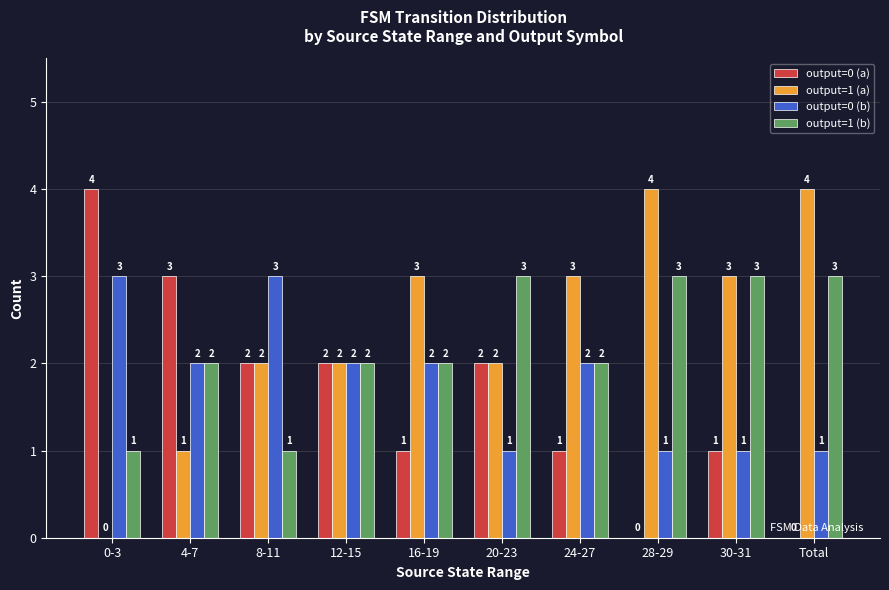

What is the sum of all output=1 (b) values?

22